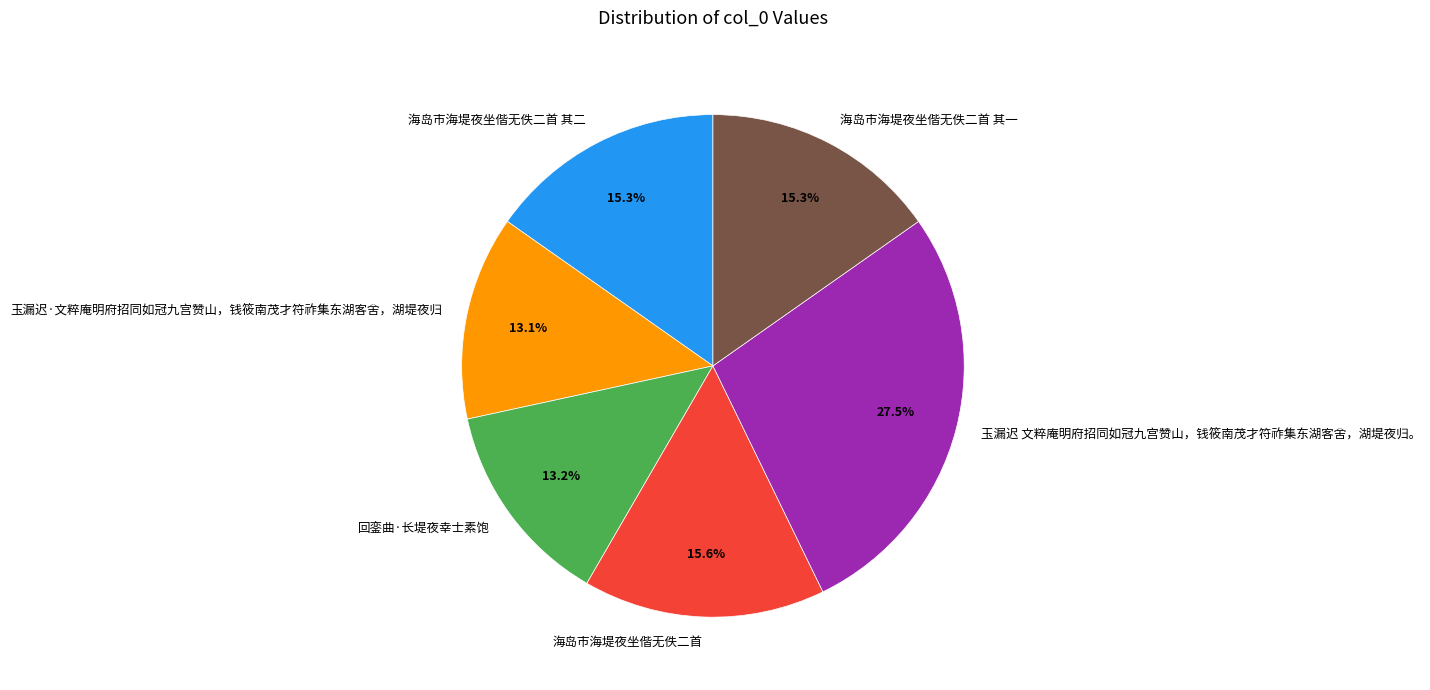

What percentage is the 玉漏迟·文粹庵明府招同如冠九宫赞山，钱筱南茂才符祚集东湖客舍，湖堤夜归 slice, to the nearest percent?

13%